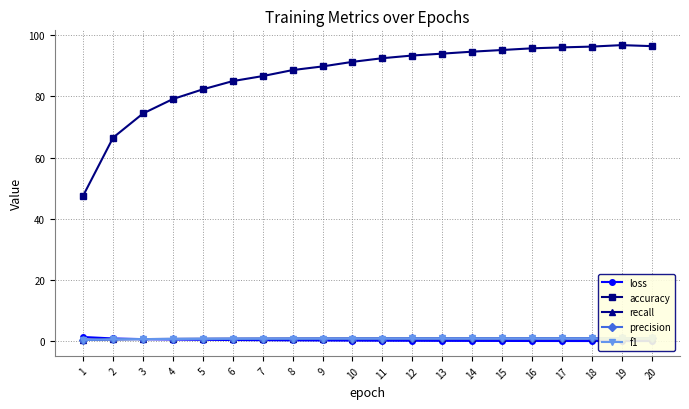

What is the sum of the loss values at 15 and 11?

0.3